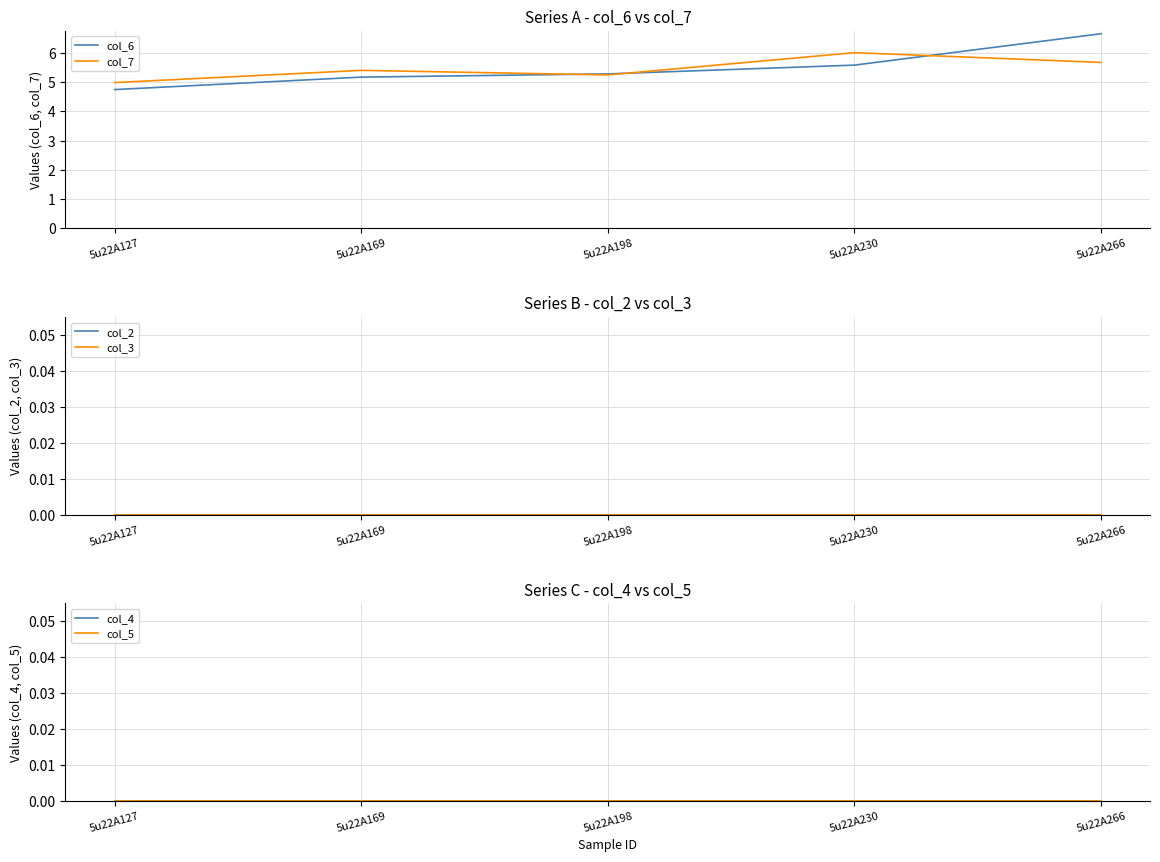

What is the difference between the col_6 values at 5u22A230 and 5u22A127?

0.8